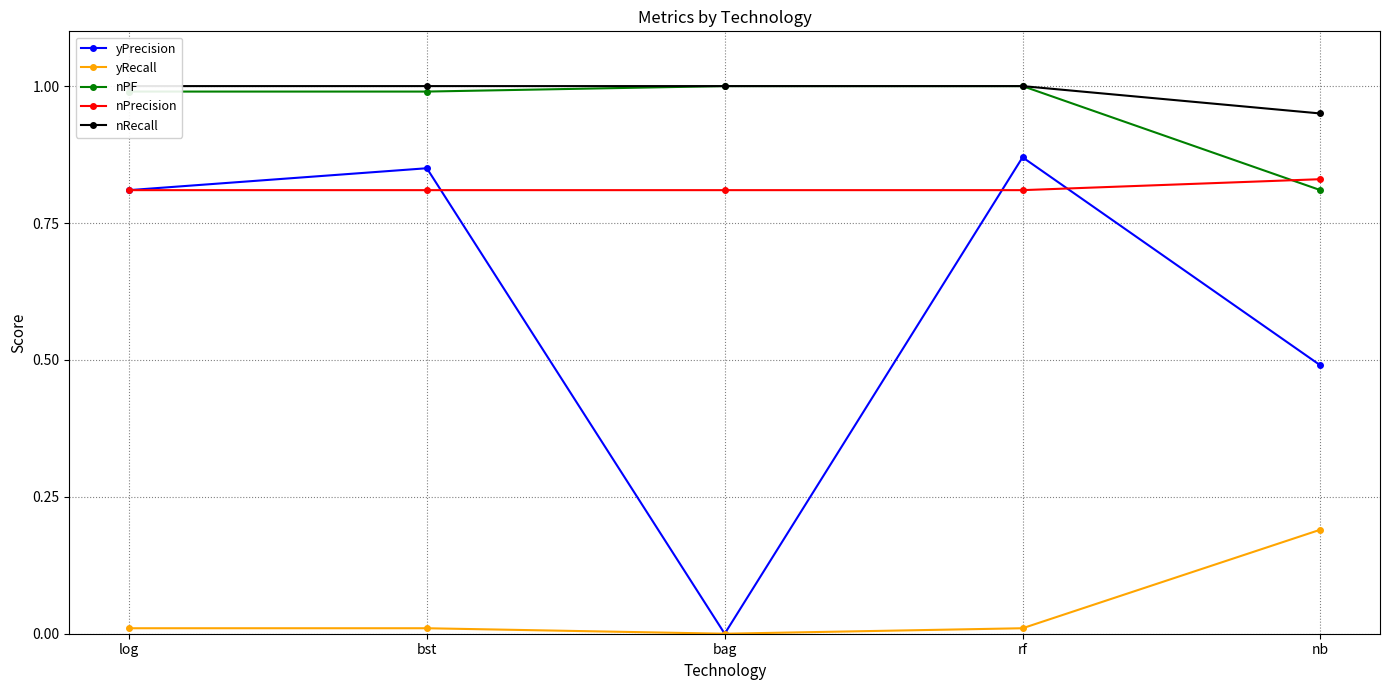

What is the value of the nPrecision point at the 2nd from the left?

0.8